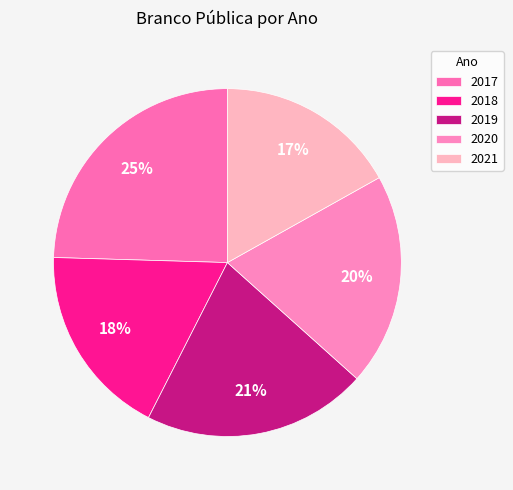

Is there a majority slice in this chart?

No